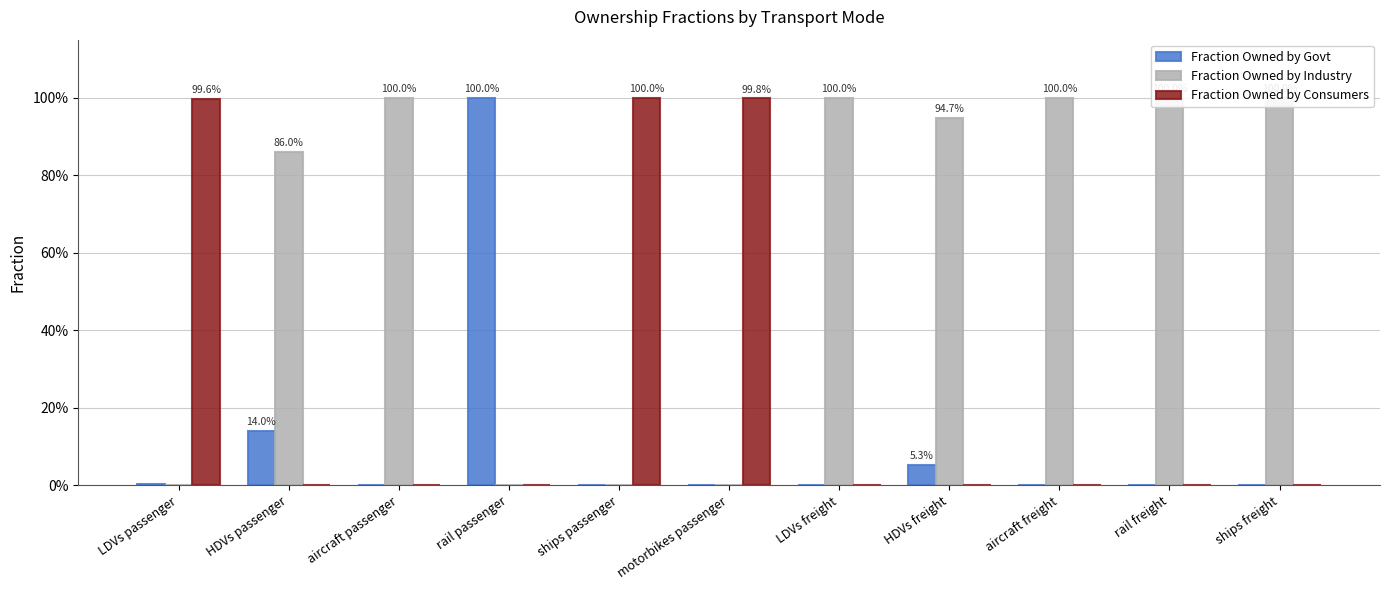

Which category has the highest value in the Fraction Owned by Consumers series?

ships passenger